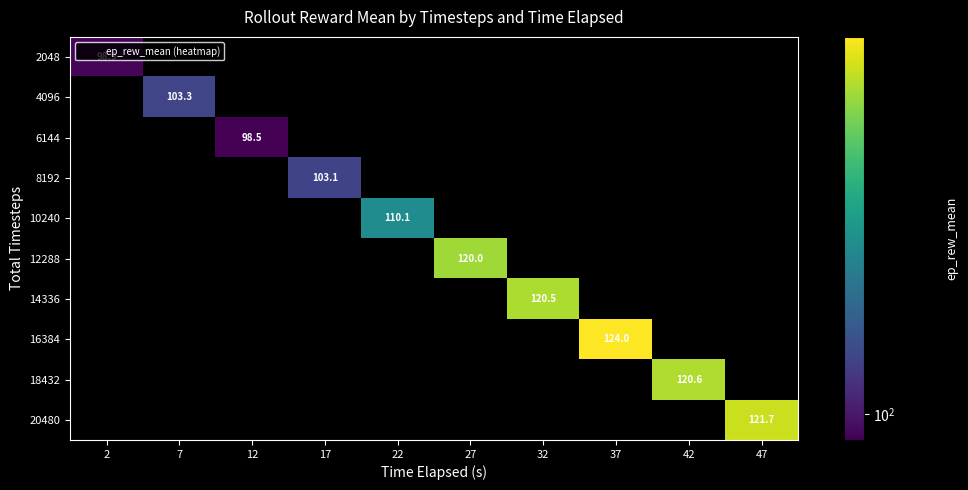

Is the value of 2048 at 12 greater than the value of 10240 at 47?

No